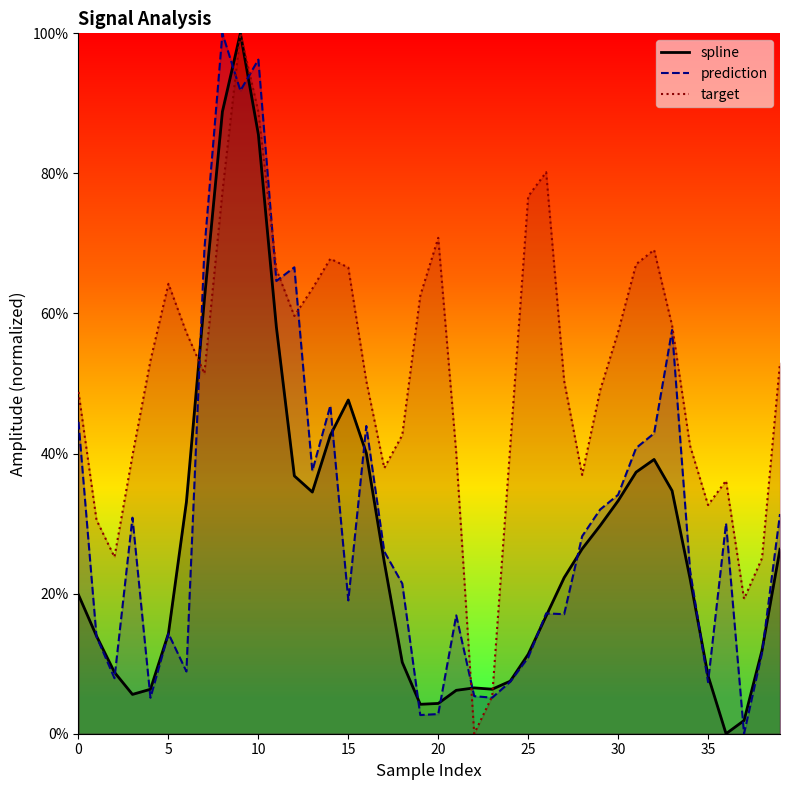

At which label does spline first exceed 22?

6